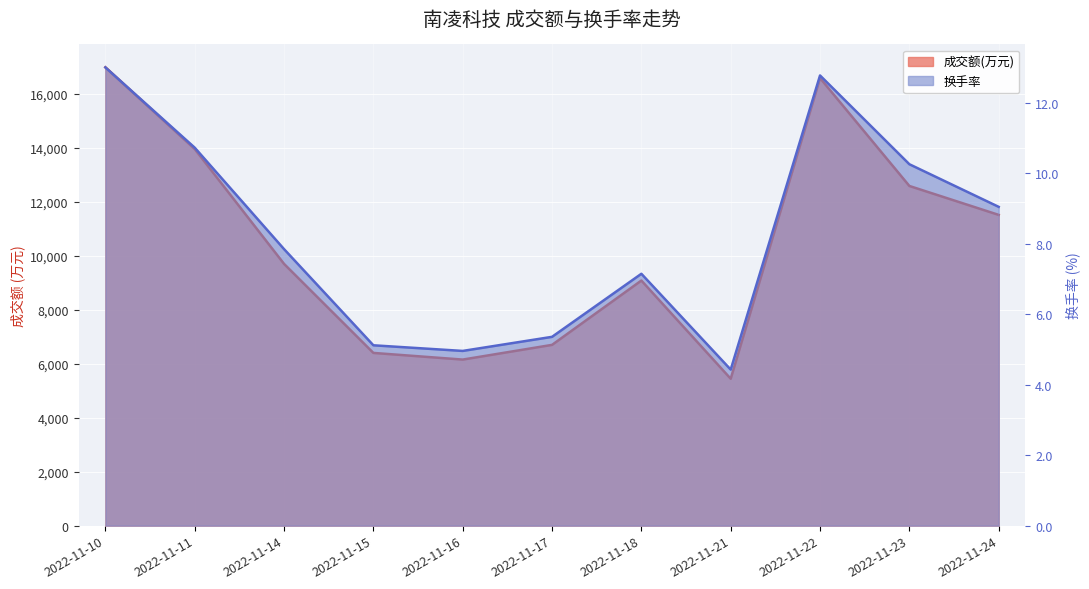

Rank the series at 2022-11-10 from highest to lowest value.

成交额(万元), 换手率